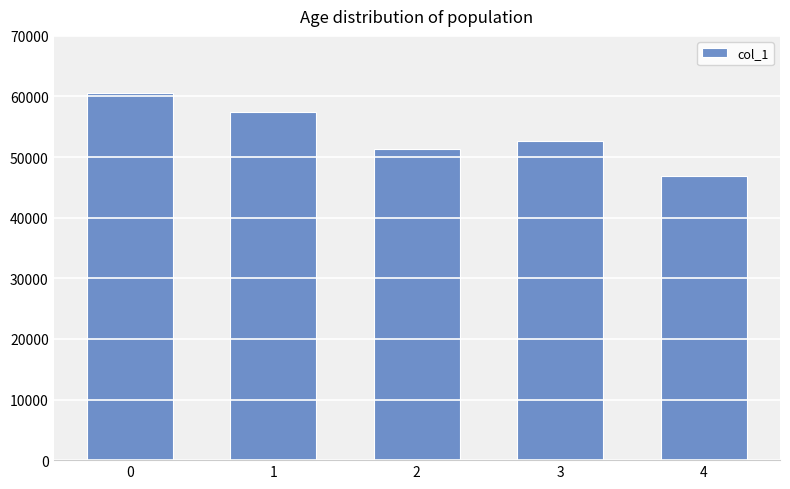

Is it true that the value at 4 is 46939?

True